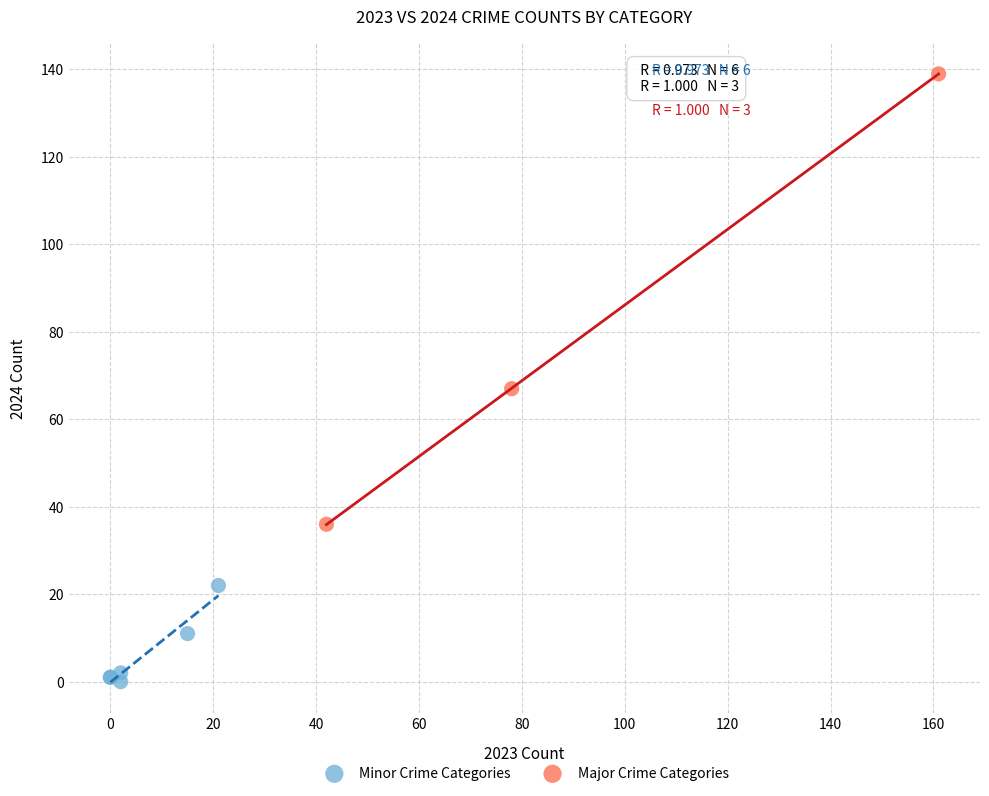

Which series has the largest Y range (max minus min)?

Major Crime Categories